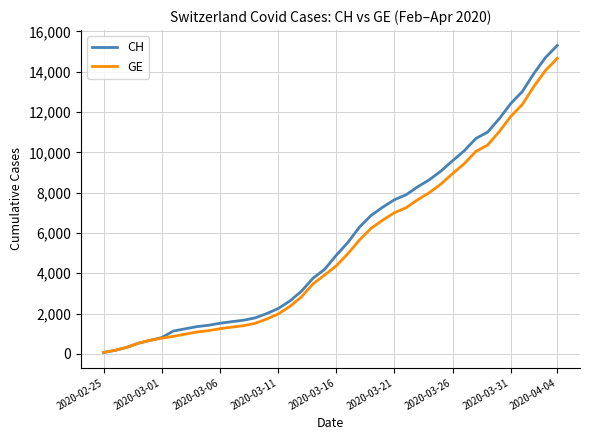

What is the highest value of the CH series?

15304